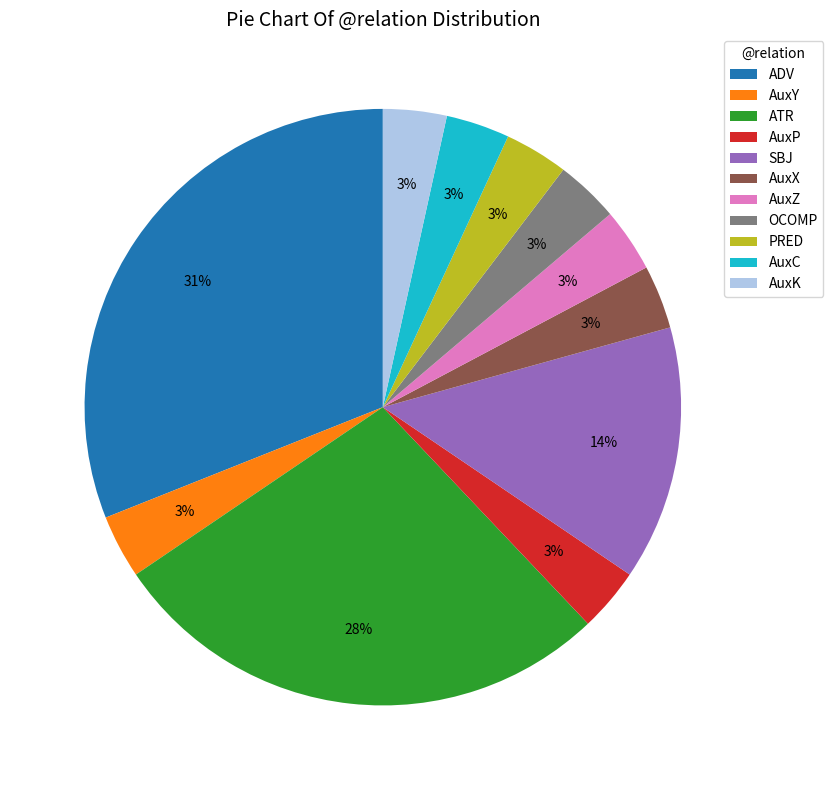

Which slice is the largest?

ADV